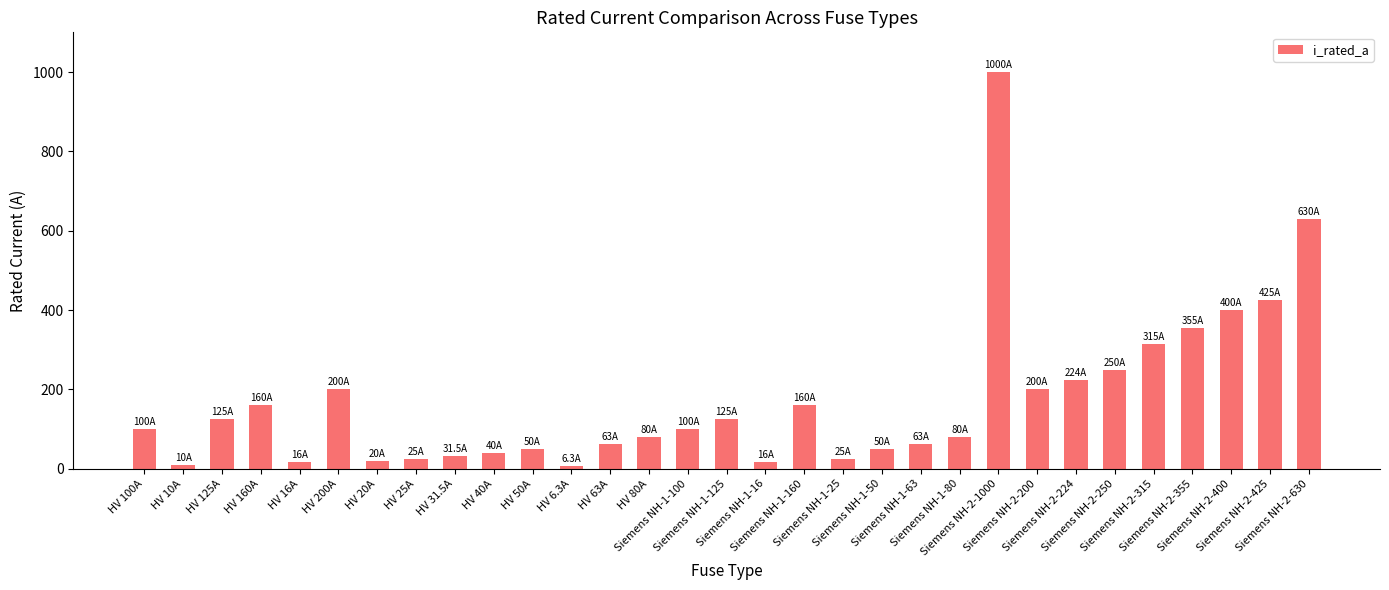

What is the difference between the values at Siemens NH-1-80 and HV 10A?

70.0